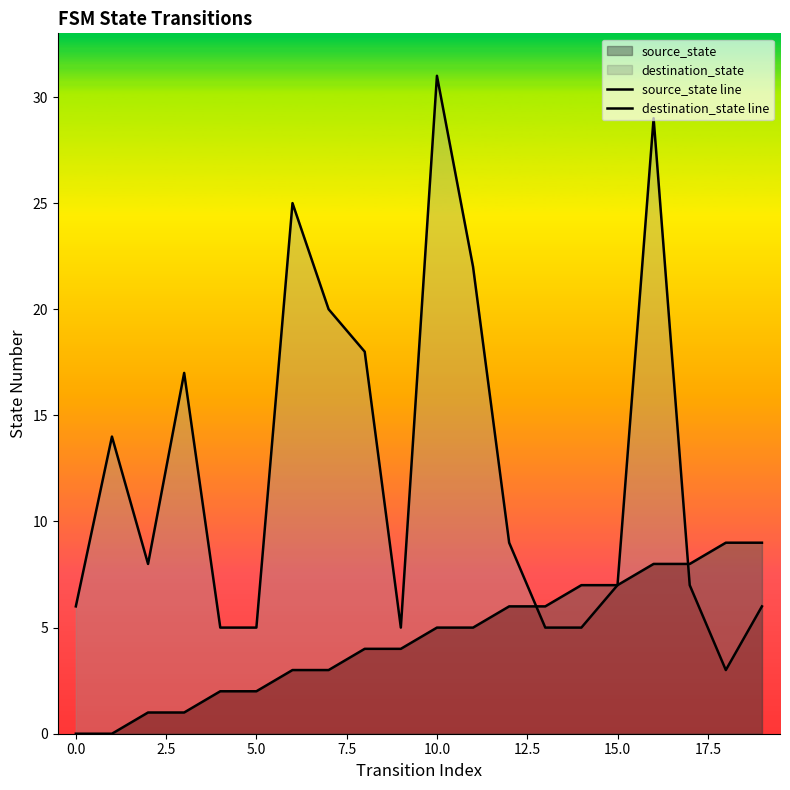

Which series has the widest spread of values?

destination_state line